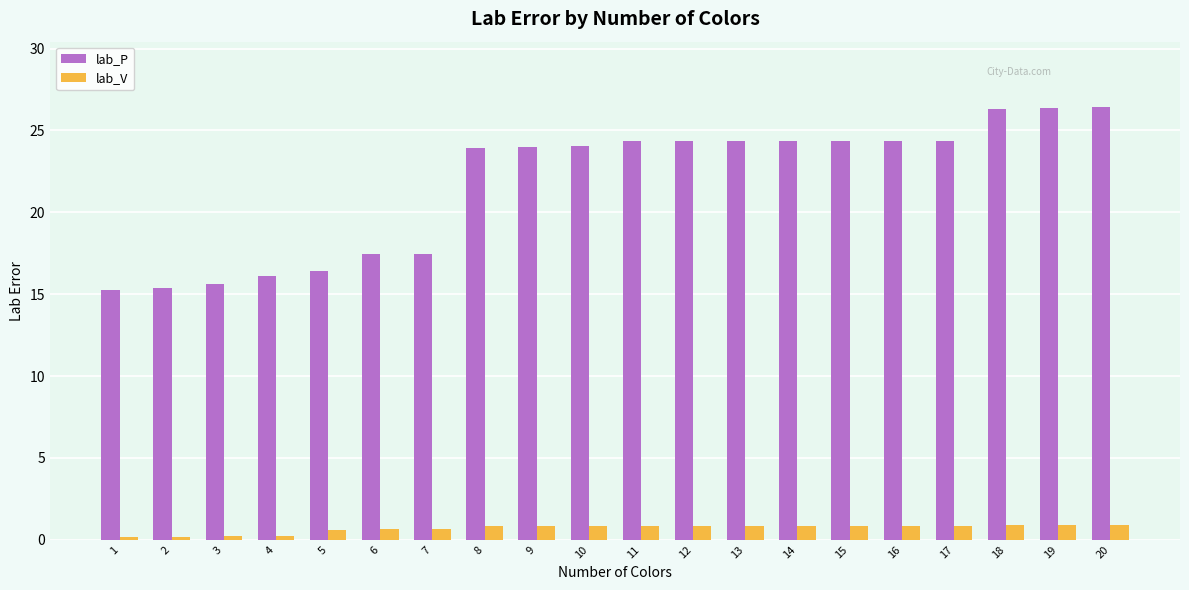

What is the value of the lab_V bar at the 7th from the left?

0.6